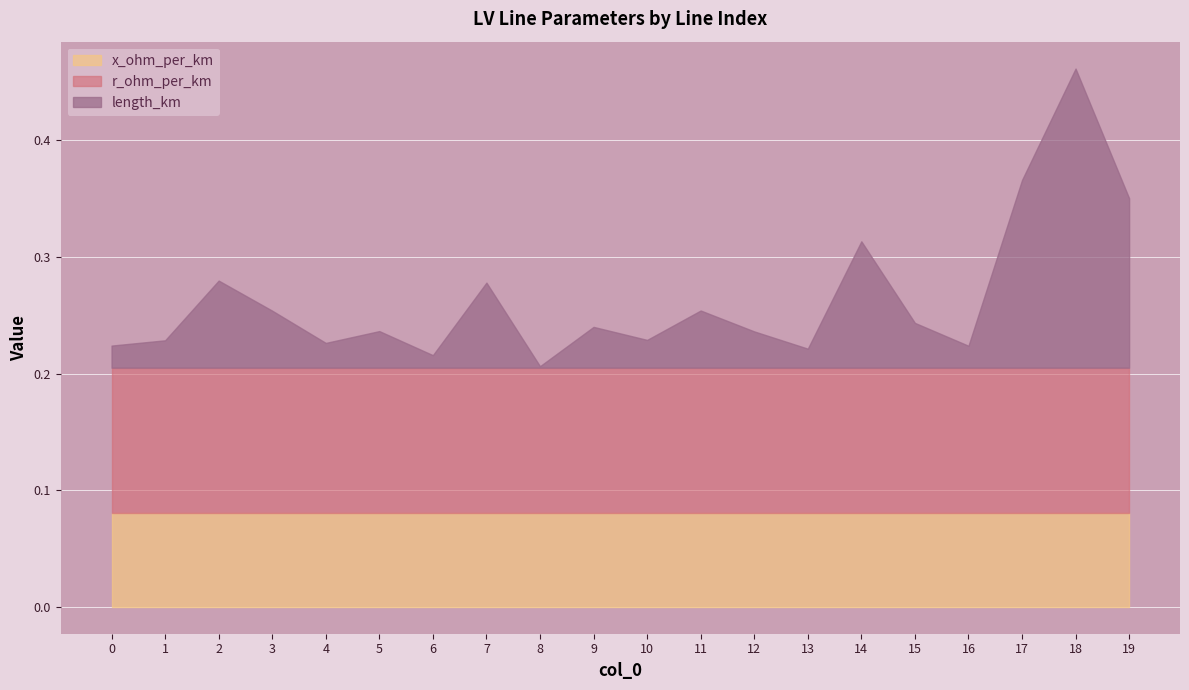

True or false: r_ohm_per_km has a value of 0.2 at 6.

False